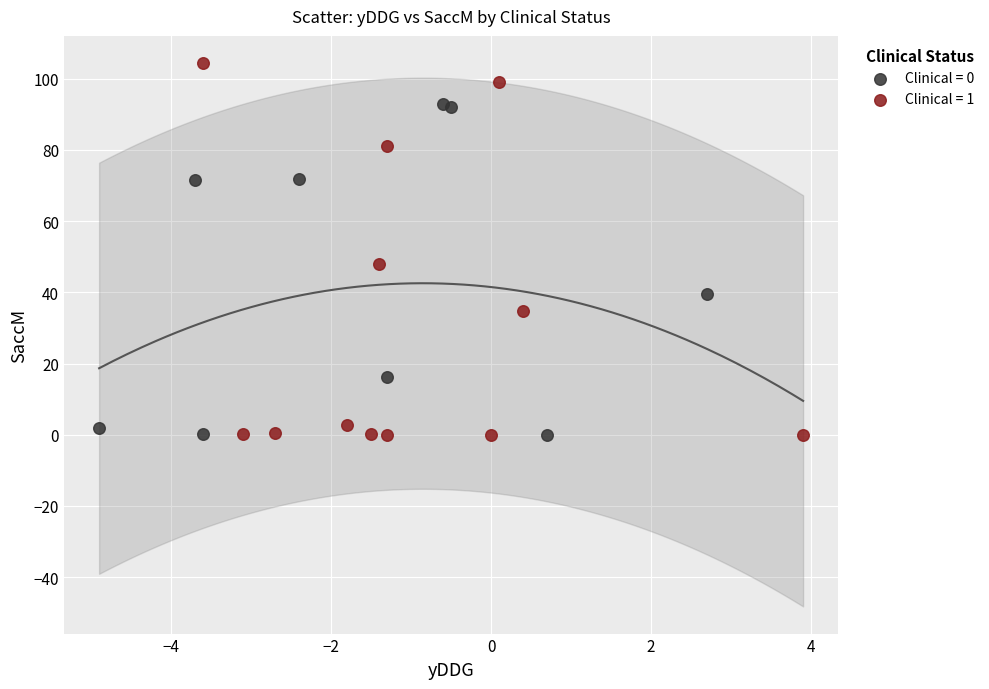

Which series reaches the maximum Y coordinate?

Clinical = 1